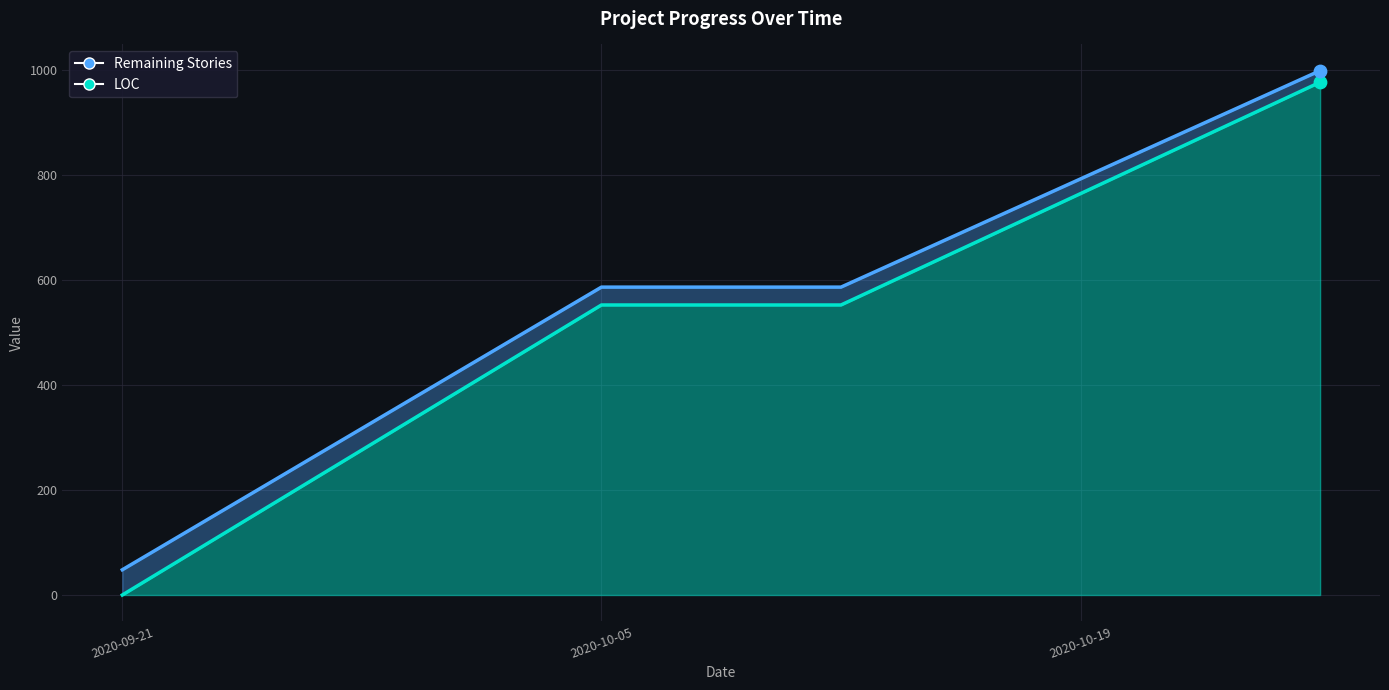

At which category is the sum across all series the highest?

2020-10-26